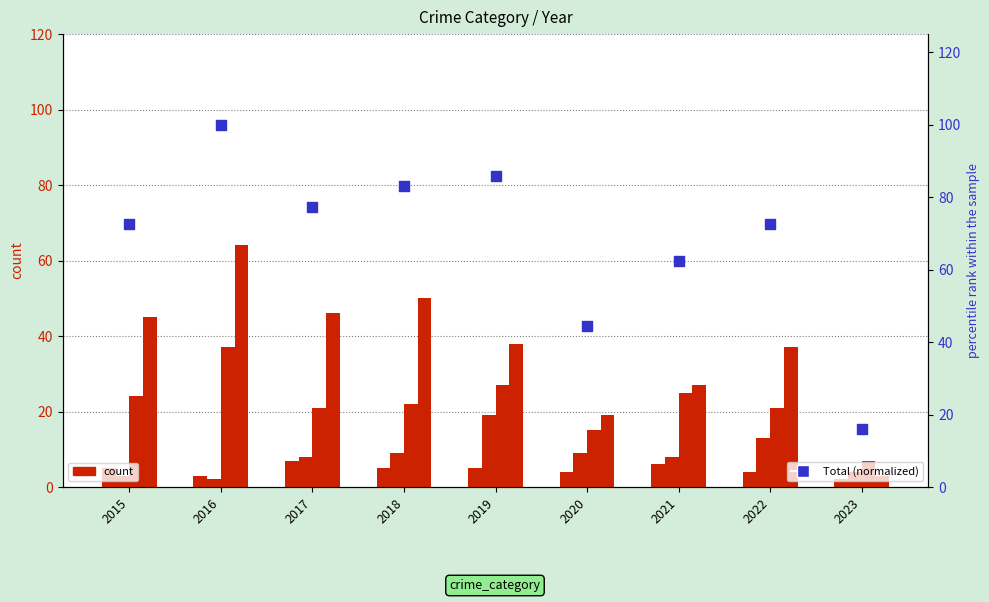

At which category is the sum across all series the highest?

2016